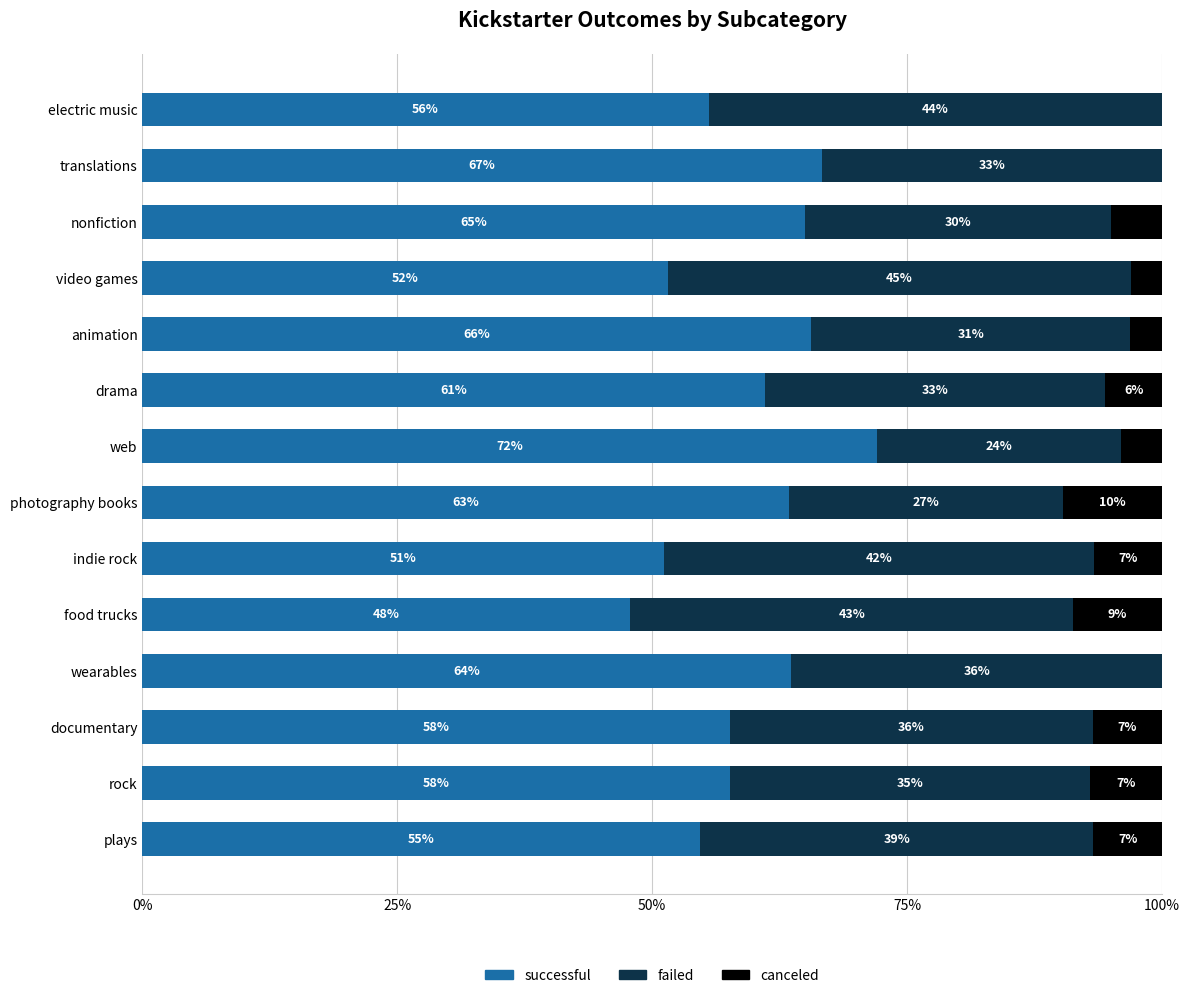

What are all the series names shown in the legend?

successful, failed, canceled